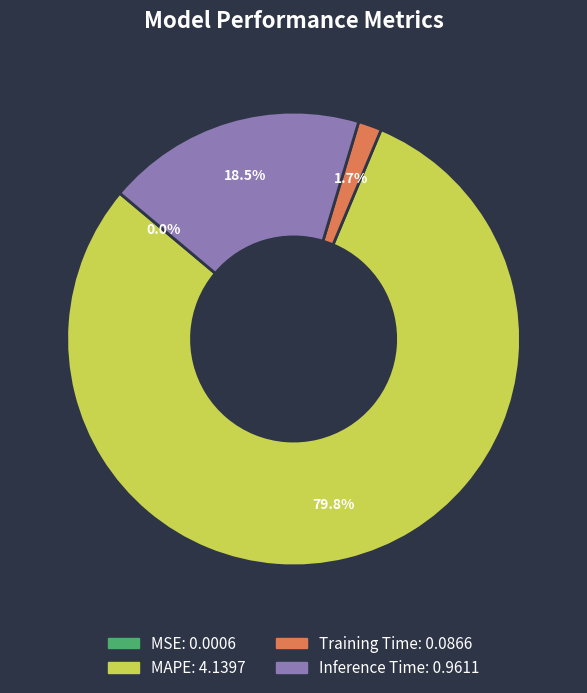

Which slice is the largest?

MAPE